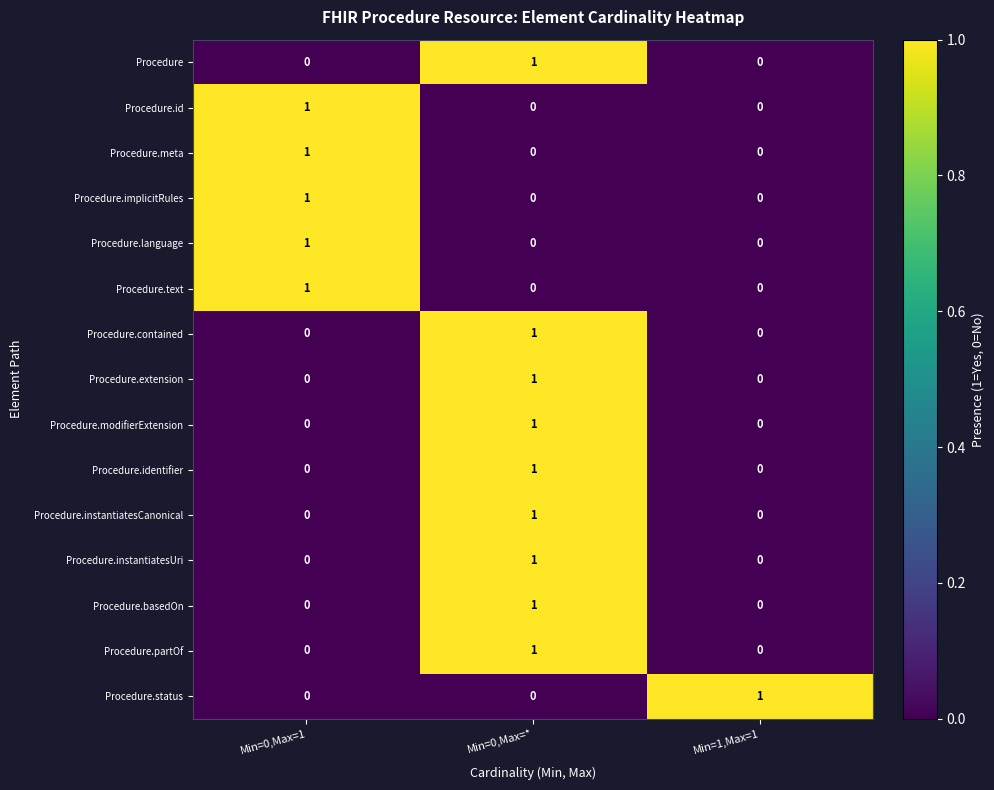

True or false: Procedure.meta has a value of 1 at Min=1,Max=1.

False